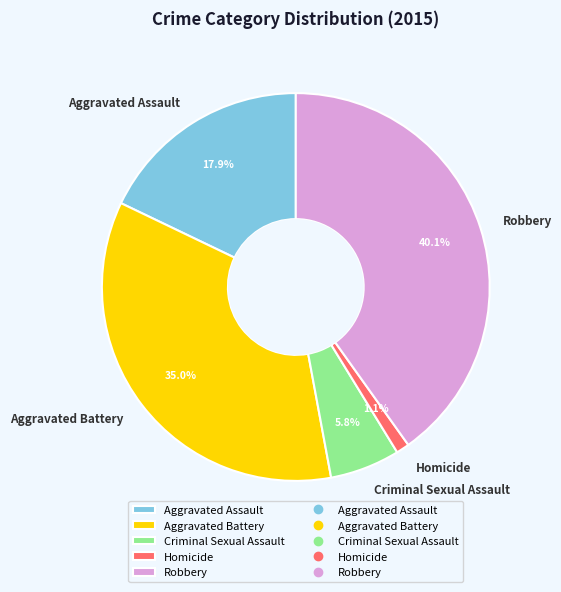

To the nearest percent, what portion does Aggravated Assault represent?

18%